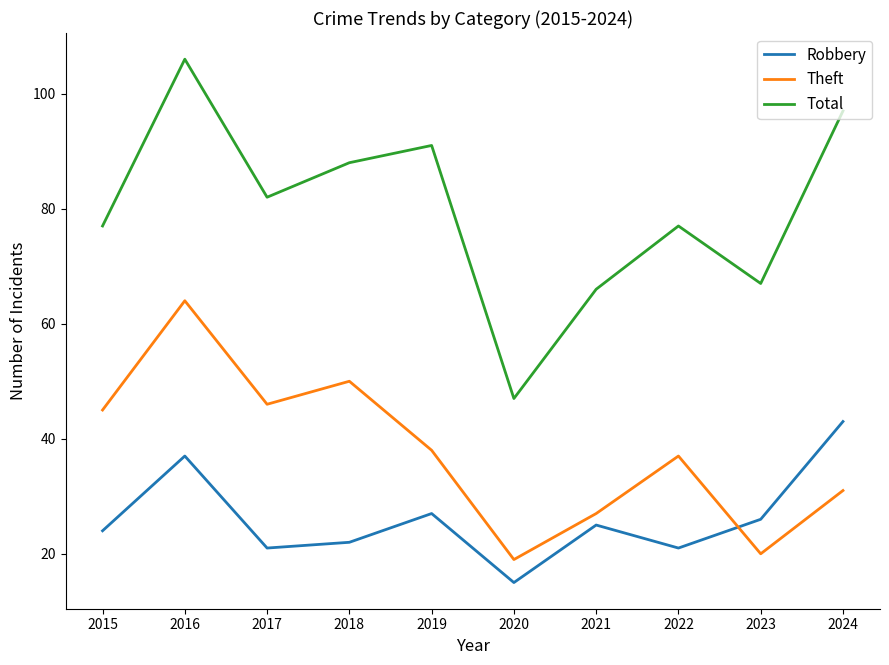

What is the difference between the second highest and minimum values in the Total series?

50